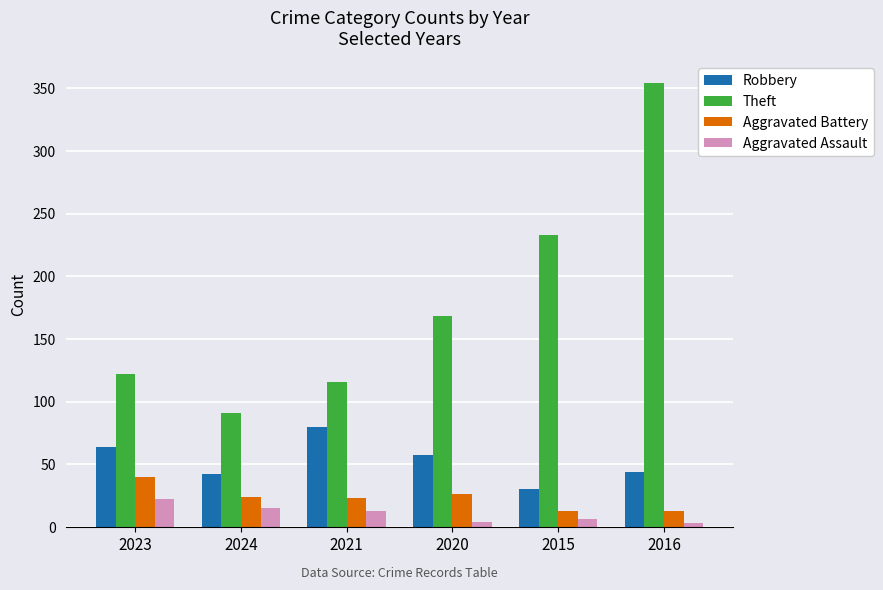

List the series in order of their peak value, lowest first.

Aggravated Assault, Aggravated Battery, Robbery, Theft